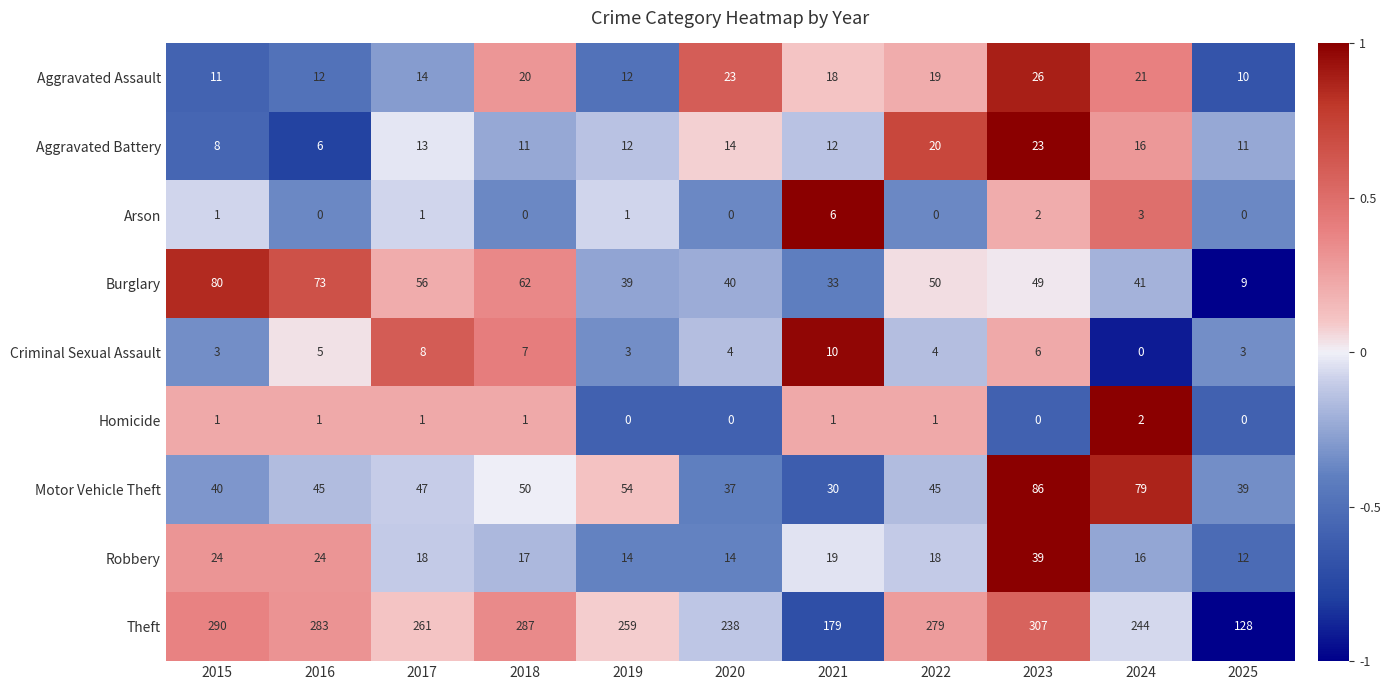

How many Criminal Sexual Assault values are between 3 and 7?

8